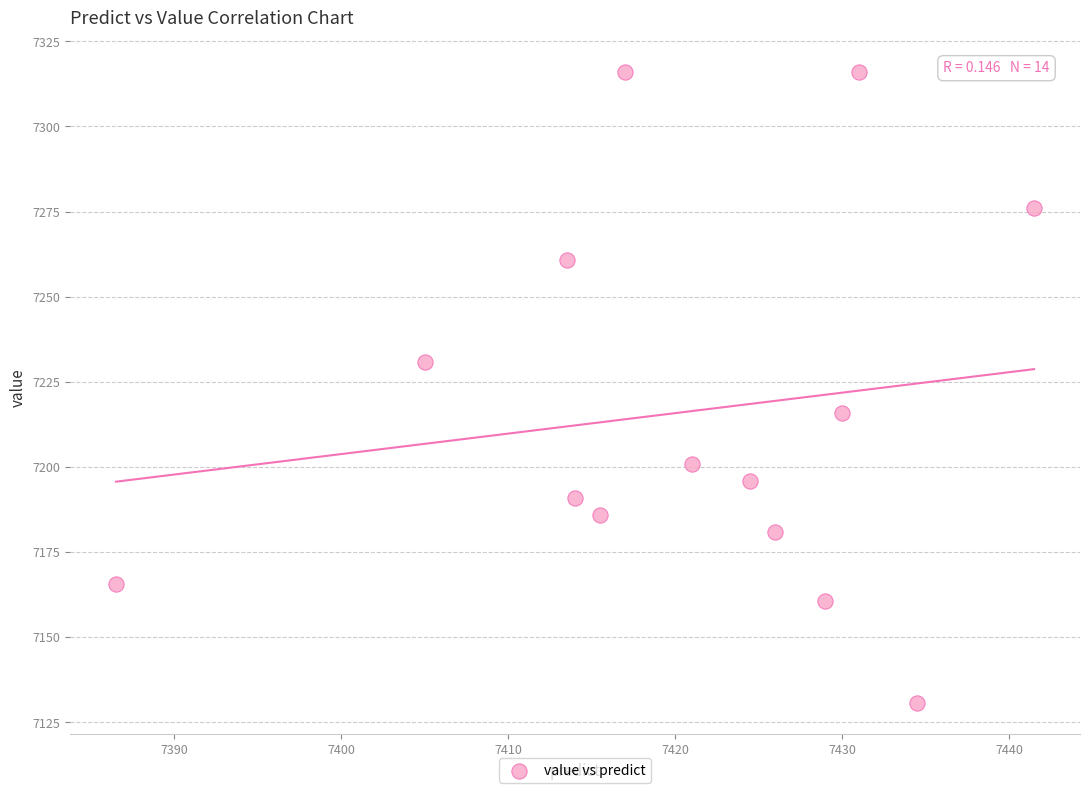

What is the range of X values (max minus min)?

55.0